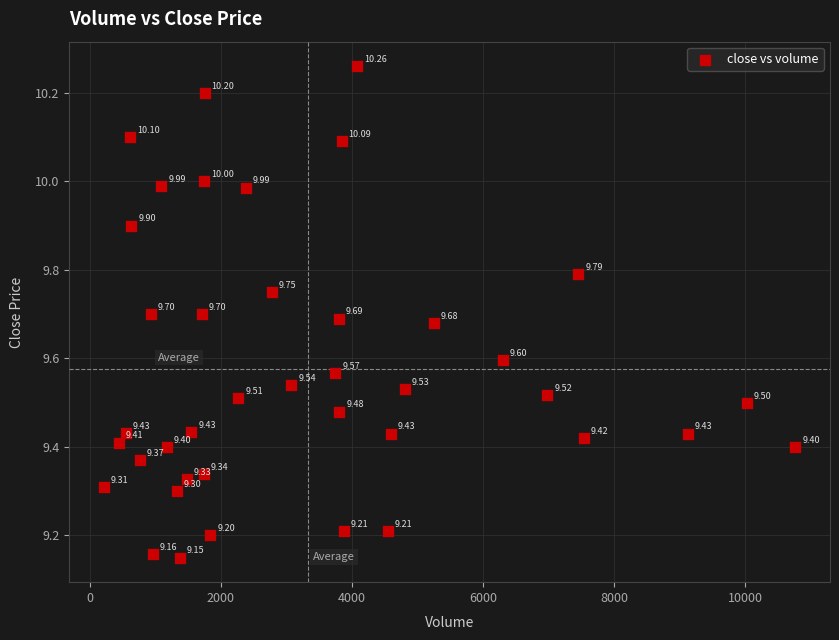

What is the range of X values (max minus min)?

10550.0